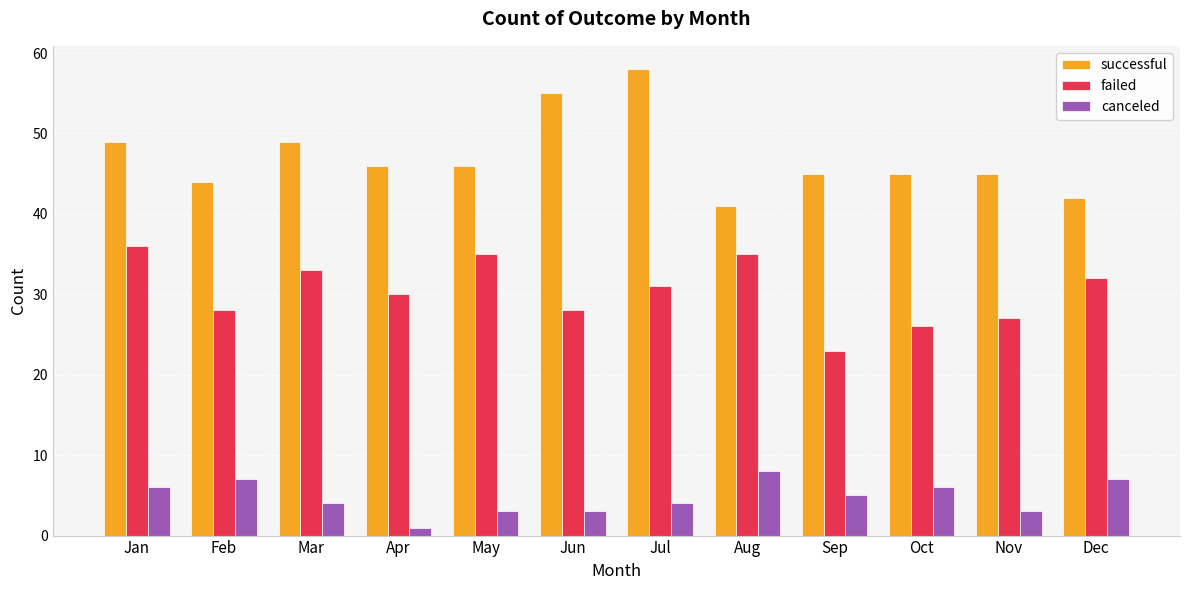

Reading left to right, what are all the values shown in this chart?

successful: Jan=49	Feb=44	Mar=49	Apr=46	May=46	Jun=55	Jul=58	Aug=41	Sep=45	Oct=45	Nov=45	Dec=42
failed: Jan=36	Feb=28	Mar=33	Apr=30	May=35	Jun=28	Jul=31	Aug=35	Sep=23	Oct=26	Nov=27	Dec=32
canceled: Jan=6	Feb=7	Mar=4	Apr=1	May=3	Jun=3	Jul=4	Aug=8	Sep=5	Oct=6	Nov=3	Dec=7